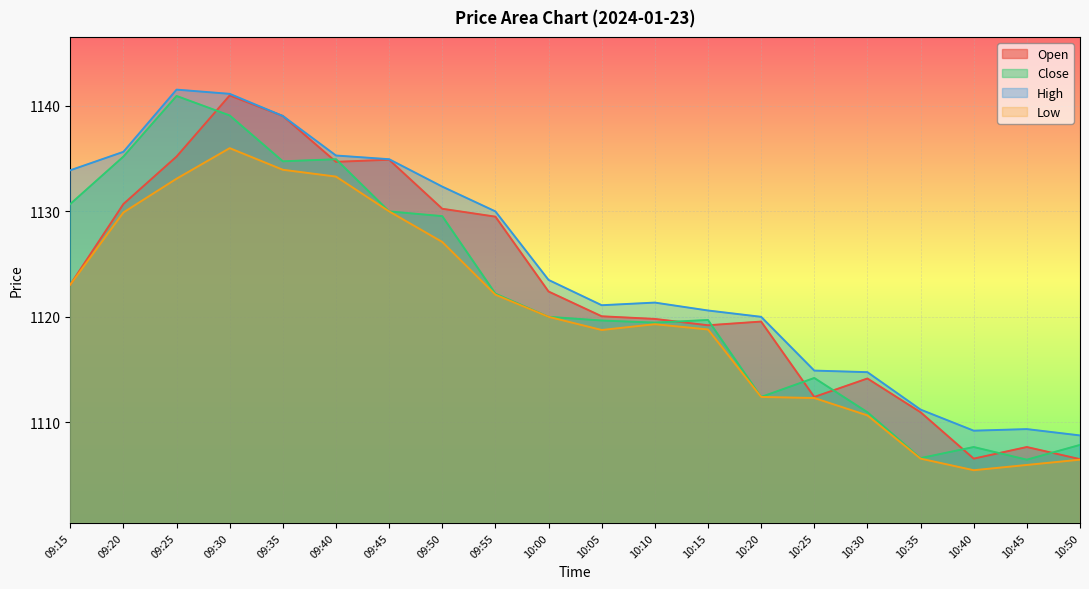

What is the label of the 4th point from the left?

09:30